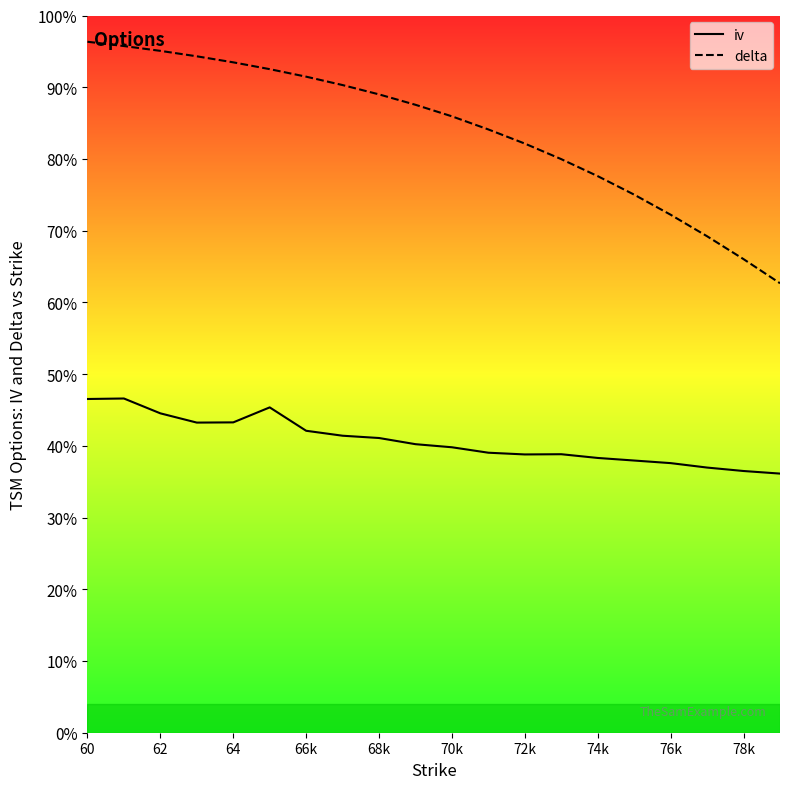

True or false: delta has more than 2 interior local peaks.

False